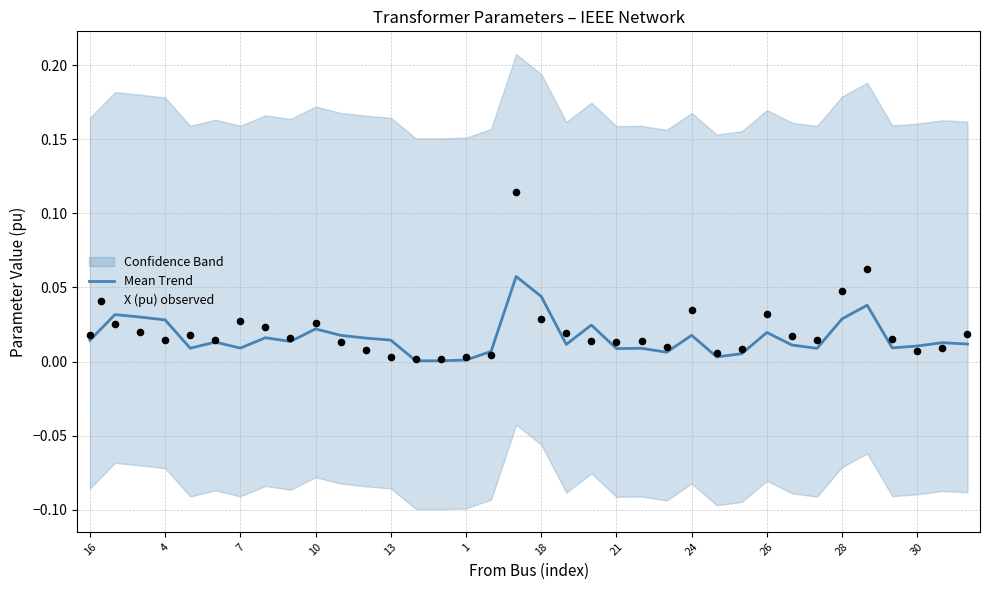

Is the value of Mean Trend at 26 greater than the value of X (pu) observed at 34?

Yes